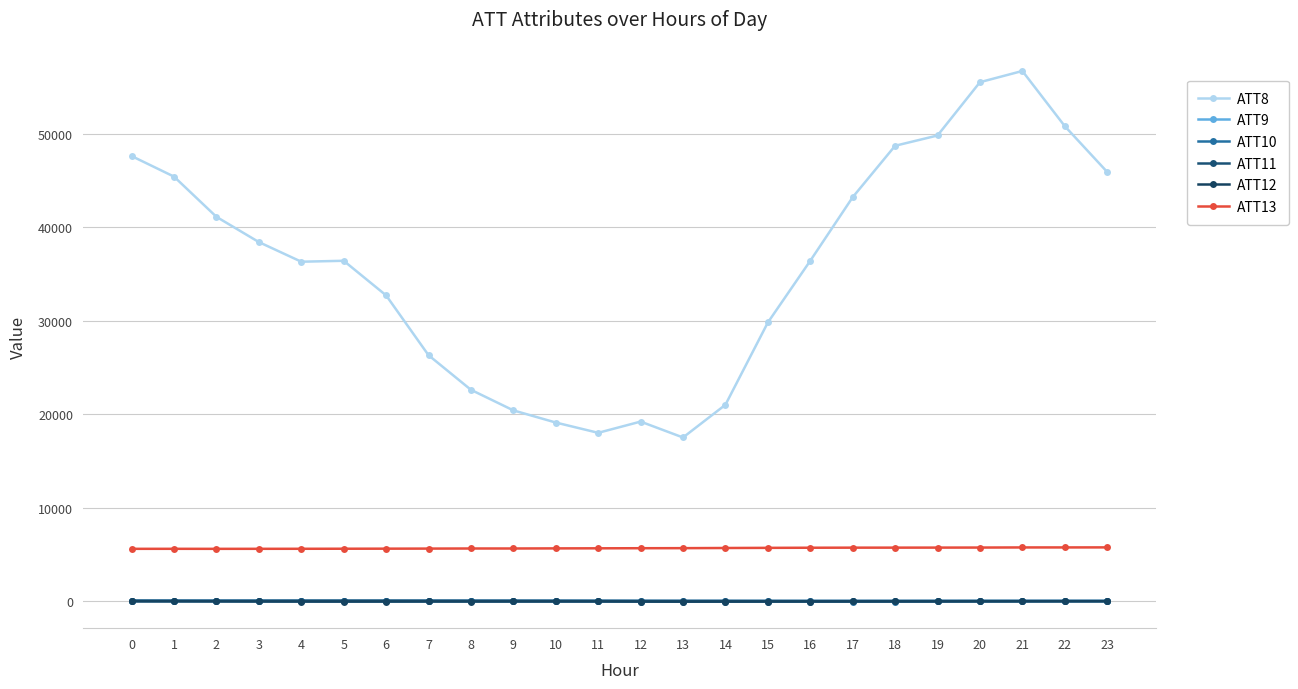

Is the value of ATT8 at 3 greater than the value of ATT12 at 1?

Yes